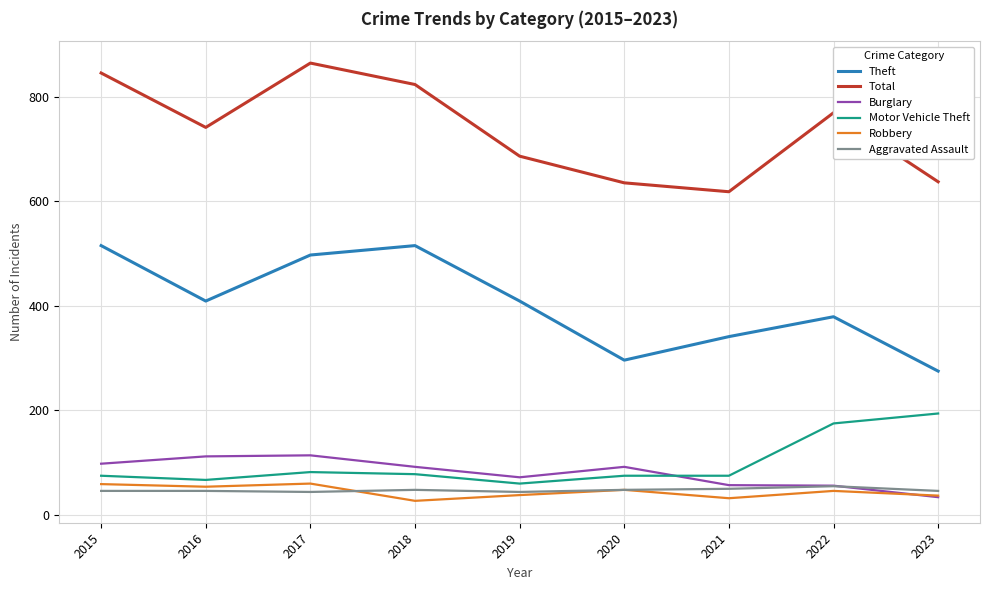

Which series has the largest total across all categories?

Total